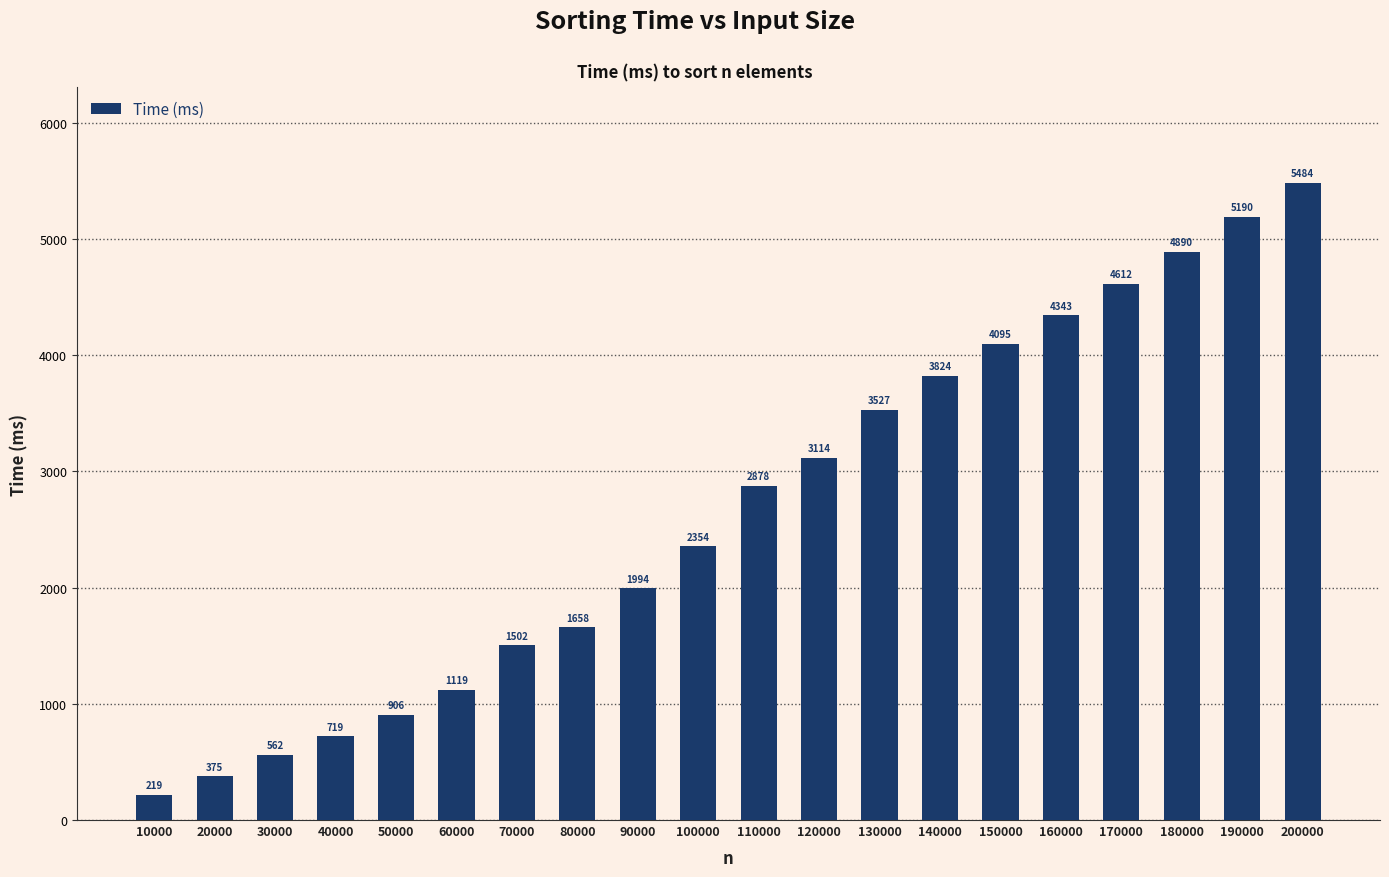

What is the value of the 12th bar from the left?

3114